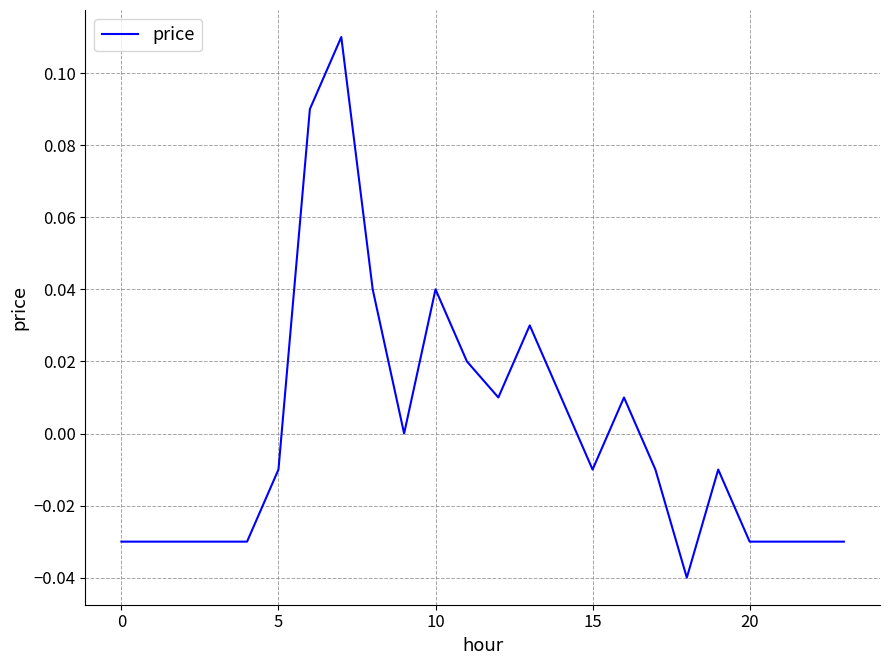

How many points are lower than both their immediate neighbors (excluding endpoints)?

4